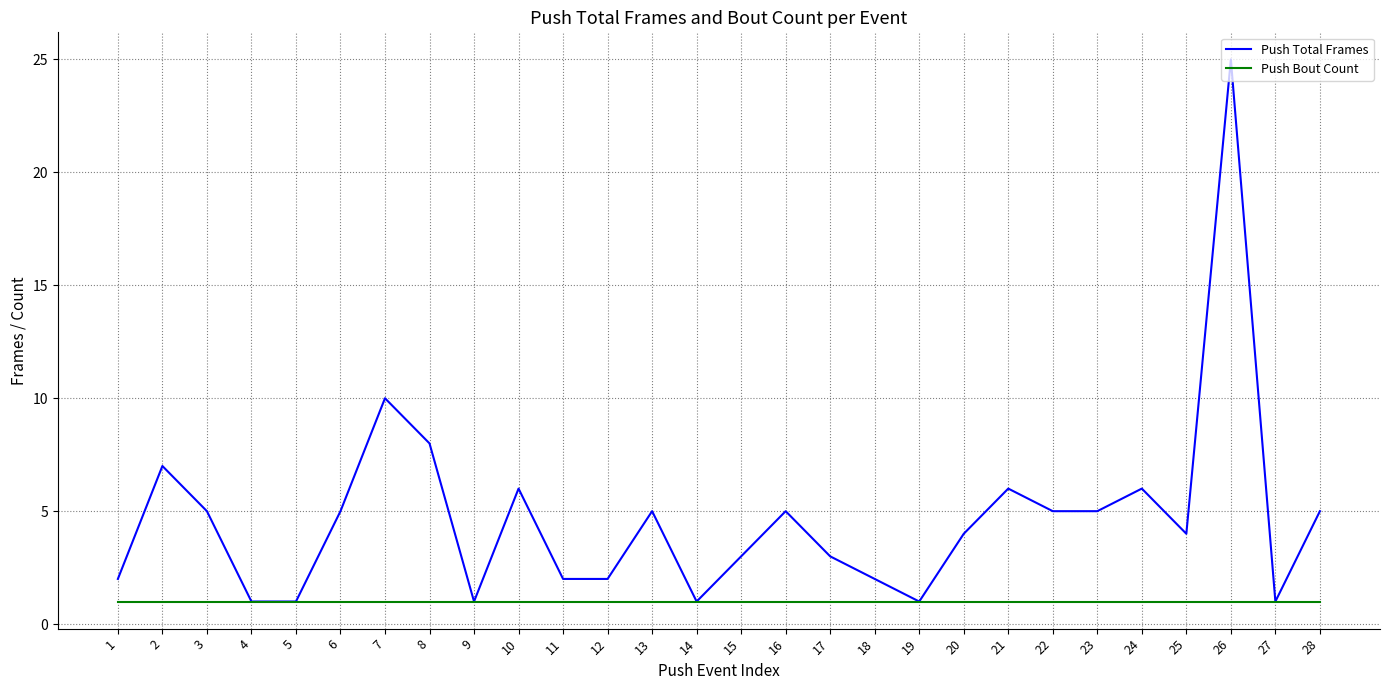

Which category has the highest value across all series?

26